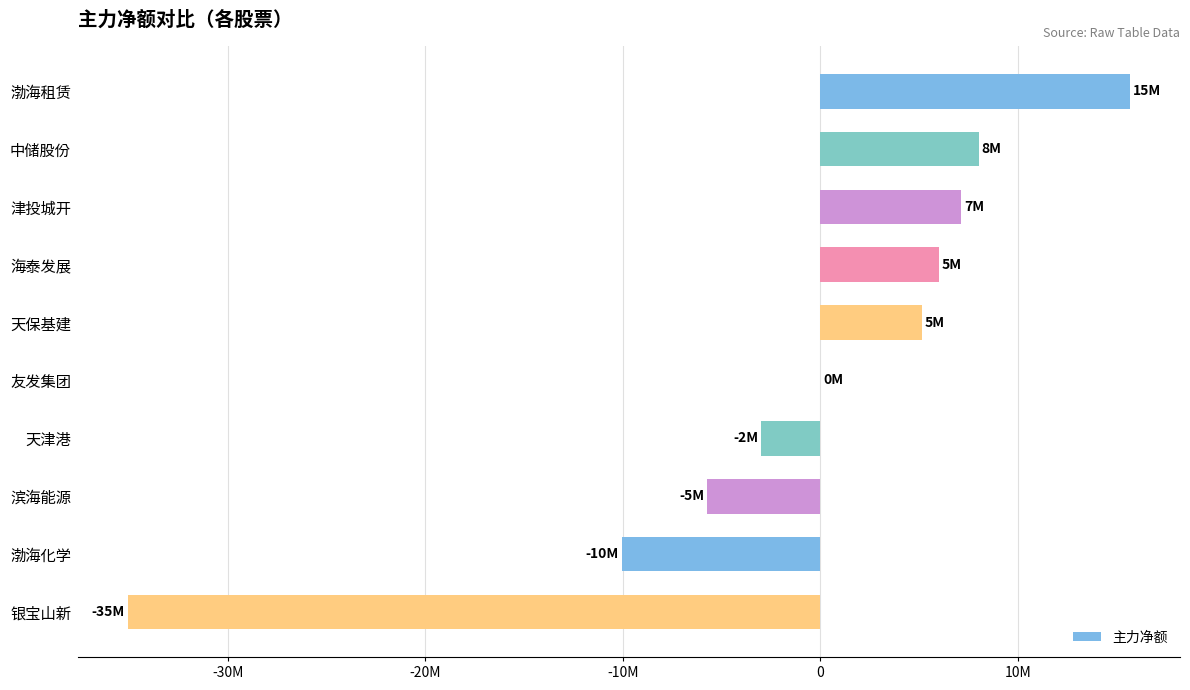

What is the minimum value shown in the chart?

-35038176